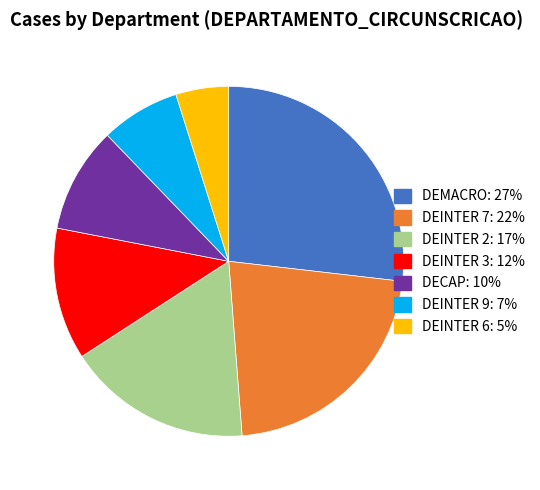

Which category has the biggest portion of the pie?

DEMACRO